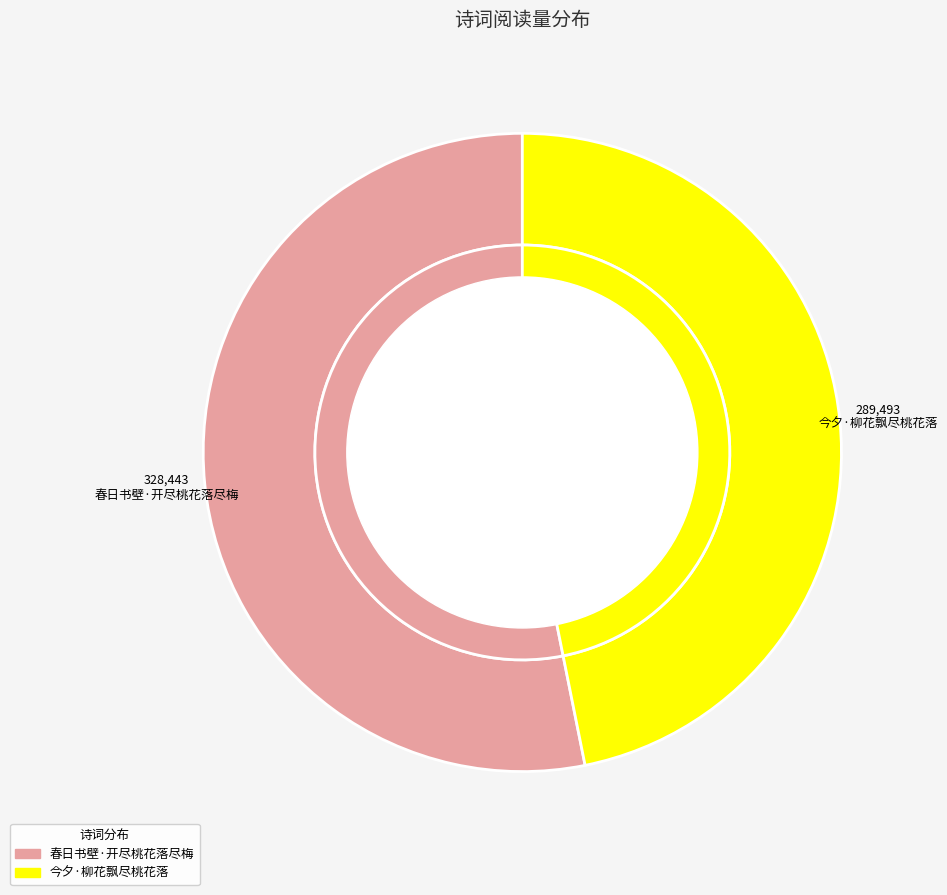

Is it true that 春日书壁·开尽桃花落尽梅 is 66% of the pie?

False